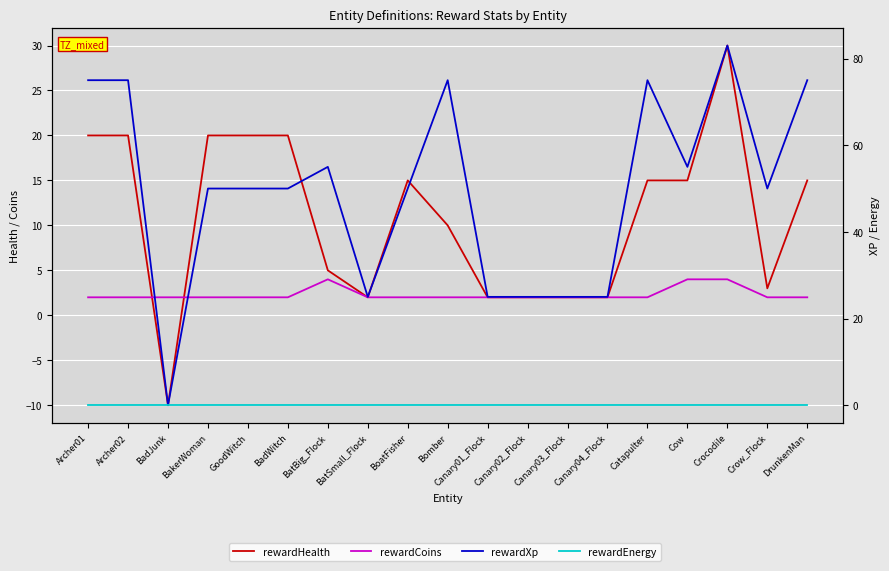

What position from the right is Bomber?

10